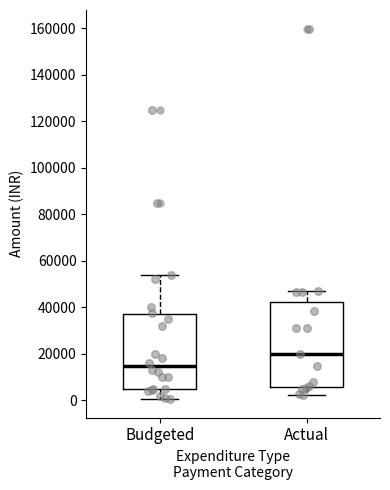

Comparing the boxes themselves (not the whiskers), which one is the tallest?

Actual